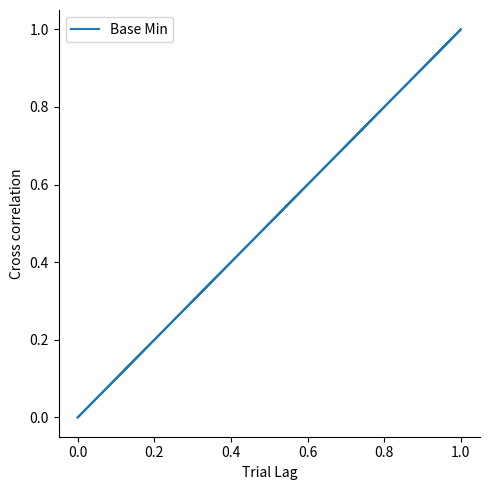

How many lines are shown in the chart?

1